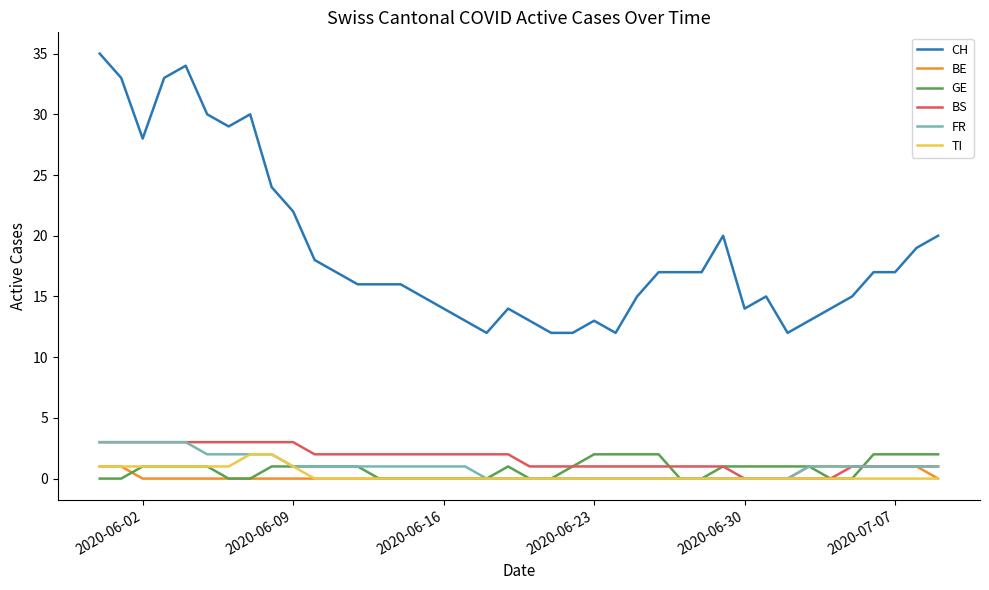

True or false: GE and CH intersect in this chart.

False